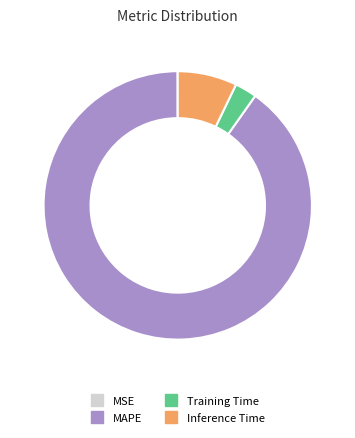

Is the sum of Training Time and MAPE greater than half?

Yes